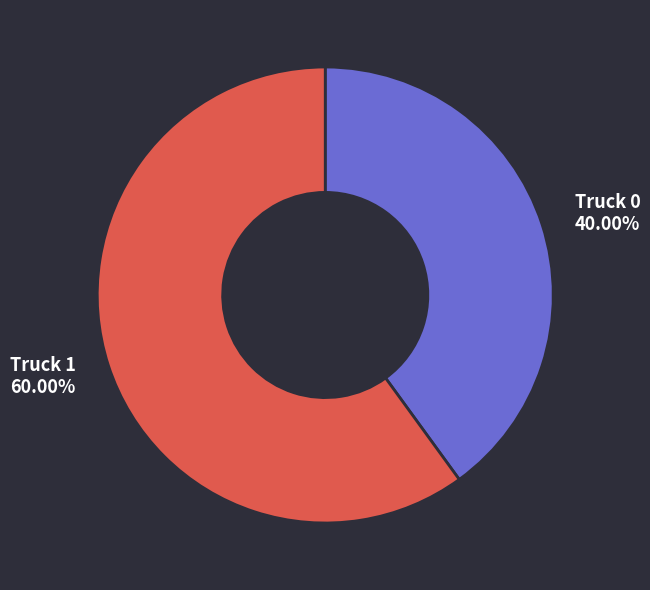

How many segments does this pie chart have?

2